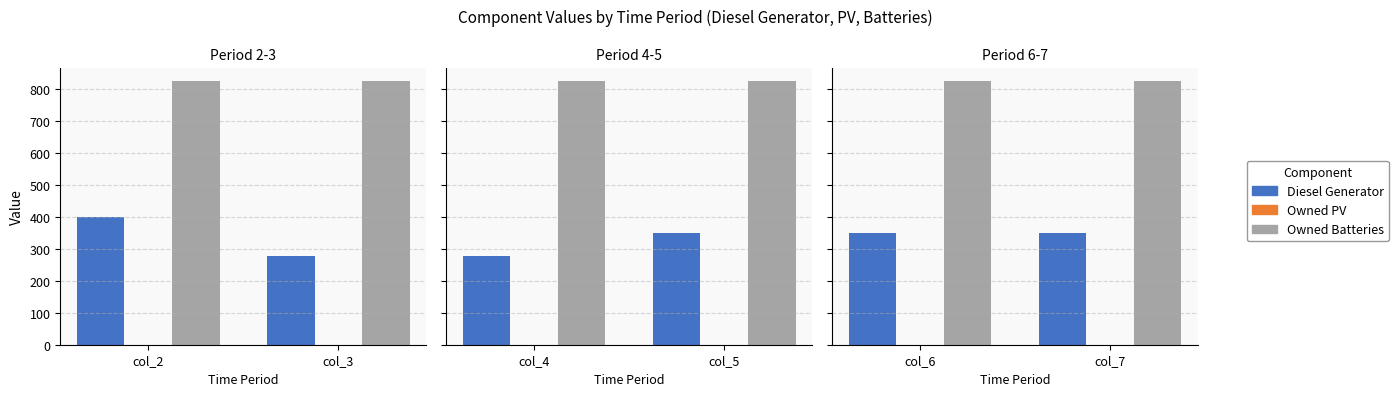

Which series changed the most between col_2 and col_3?

Diesel Generator